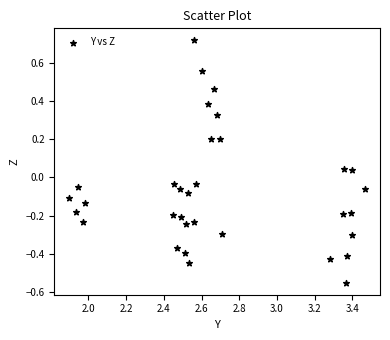

What is the range of Y values (max minus min)?

1.3